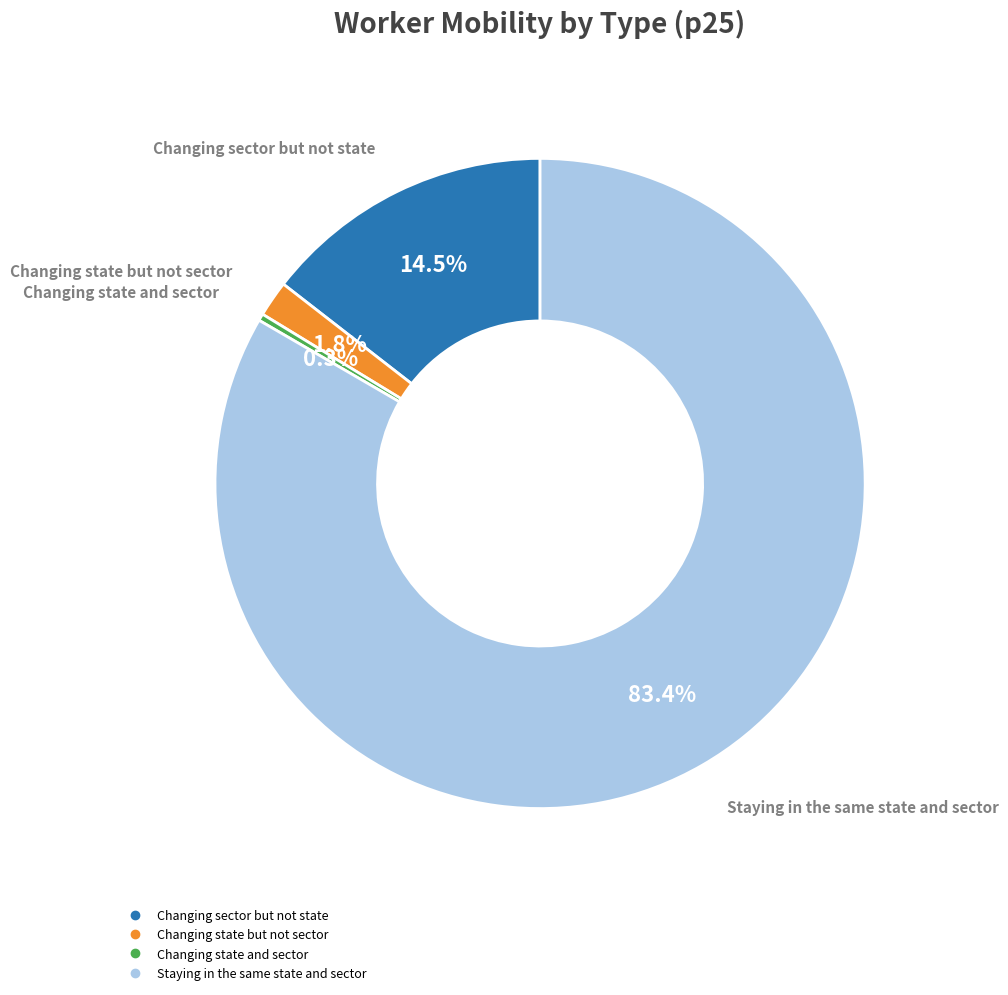

Which category has the biggest portion of the pie?

Staying in the same state and sector